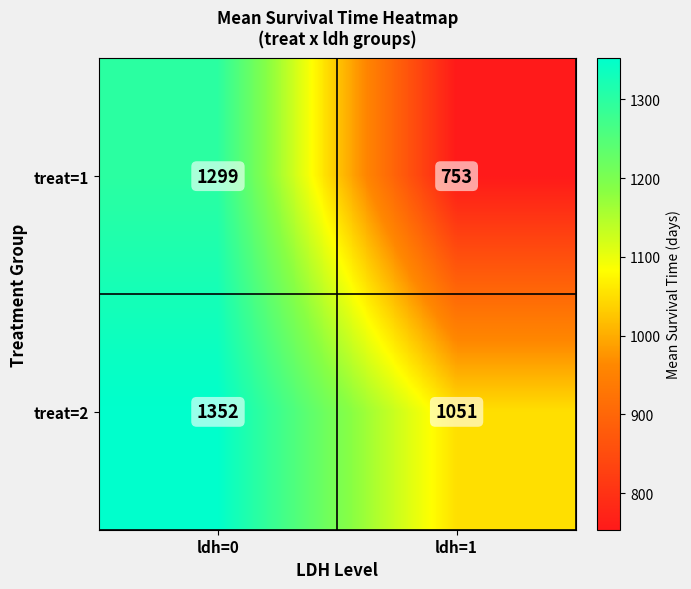

What is the average value of the treat=2 series?

1202